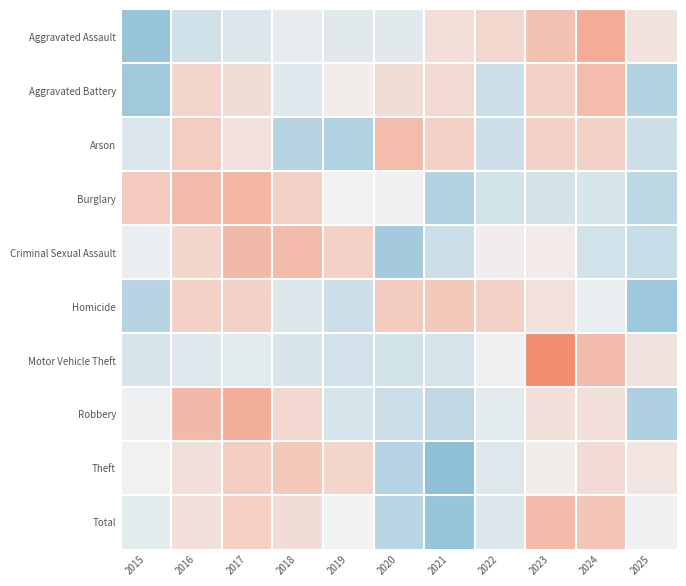

At how many categories does at least one series exceed 0?

11